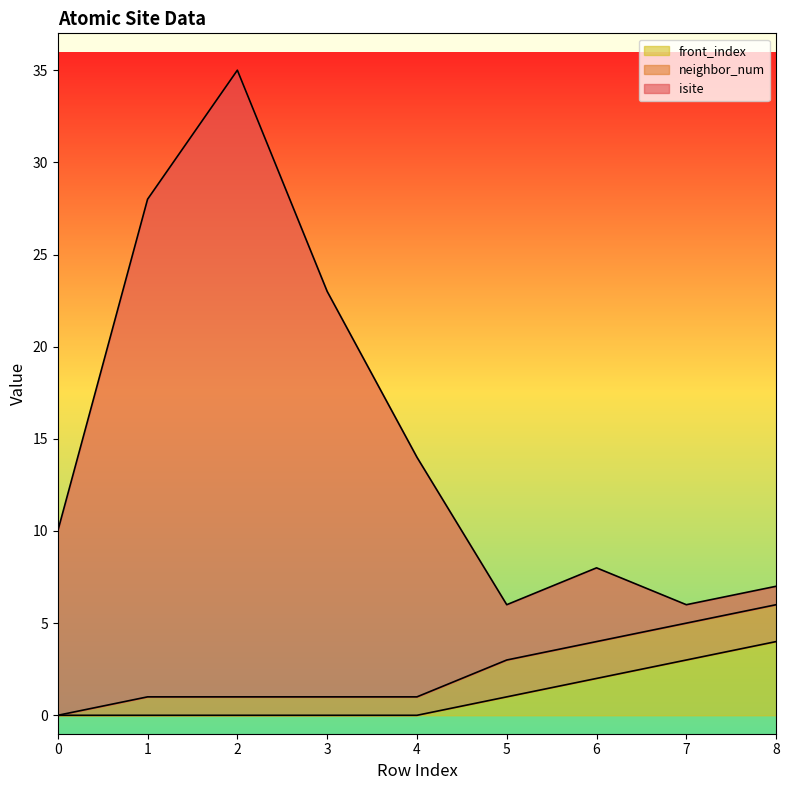

Which series has the widest spread of values?

isite